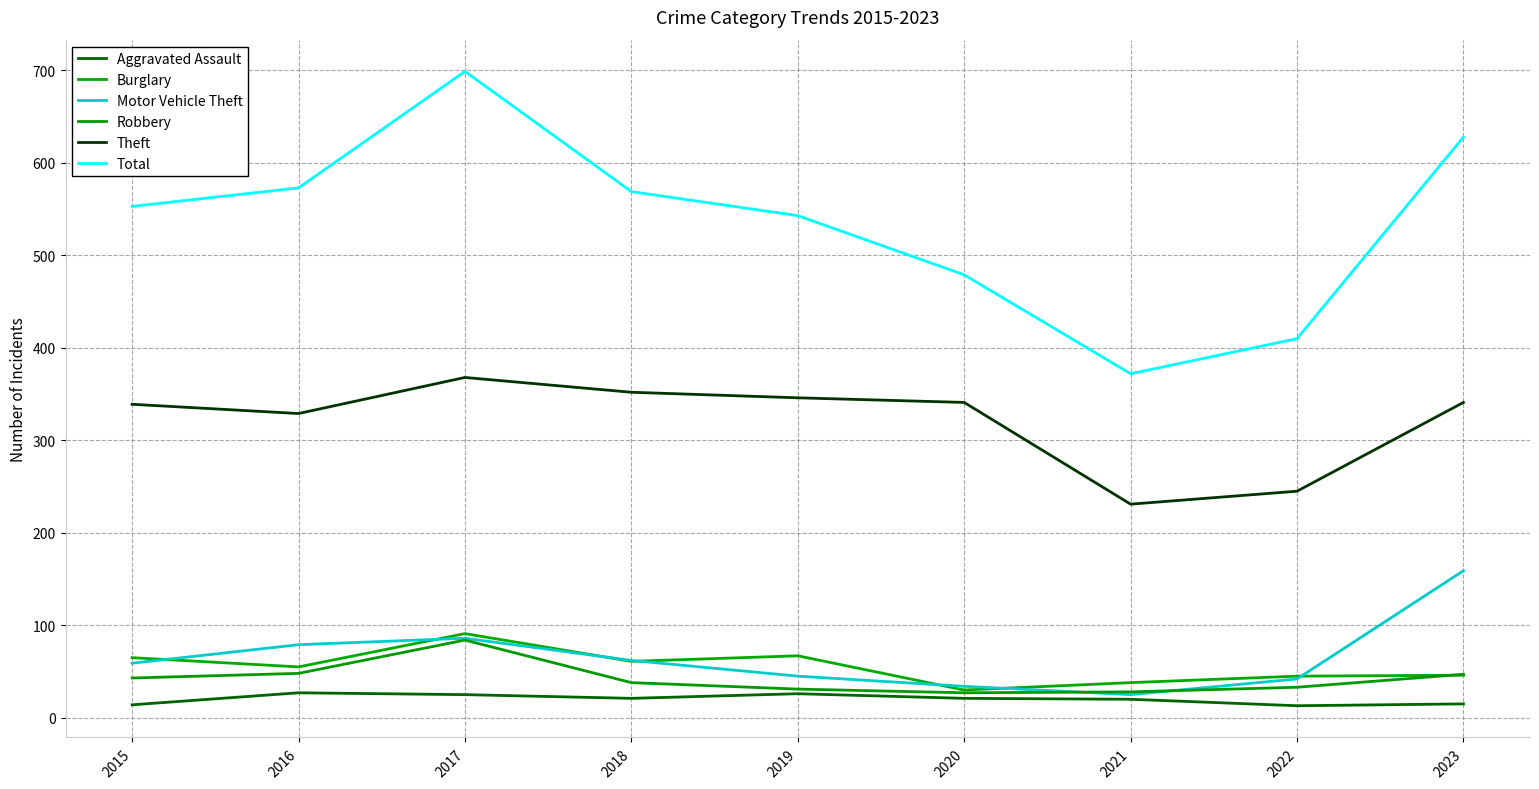

Where does the Robbery series first go above 38?

2015